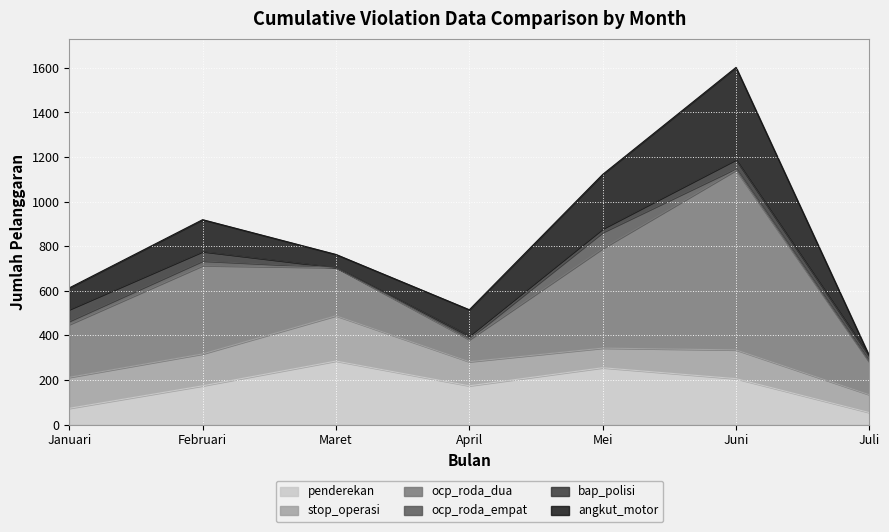

What is the highest value of the penderekan series?

285